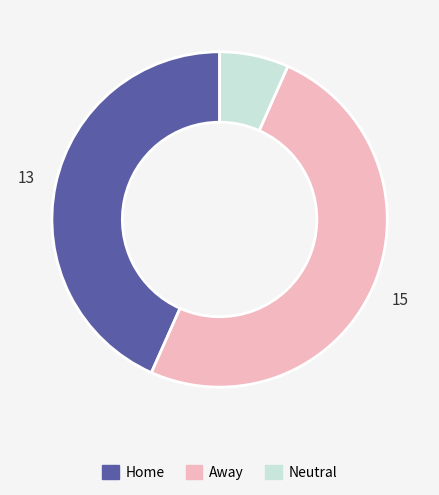

Approximately how many times larger is the value at Away compared to Home?

1.2